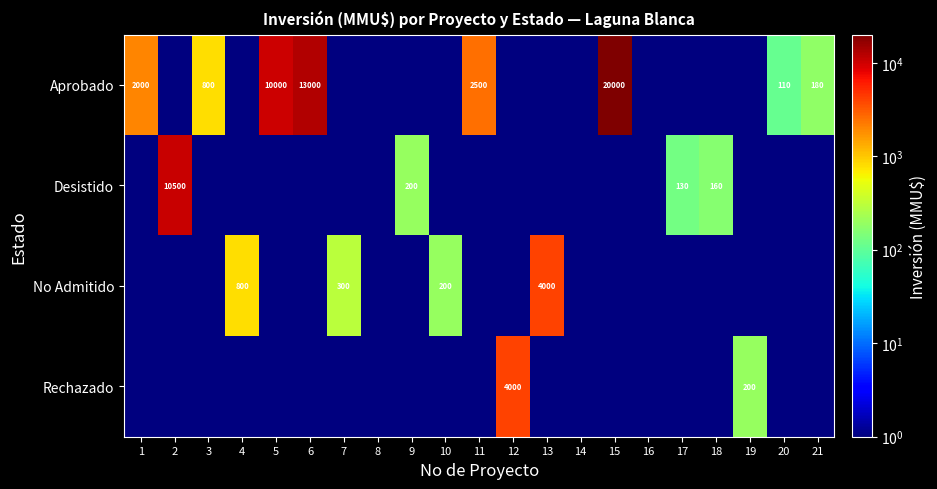

The No Admitido series shows 327.2 at 4. True or false?

False